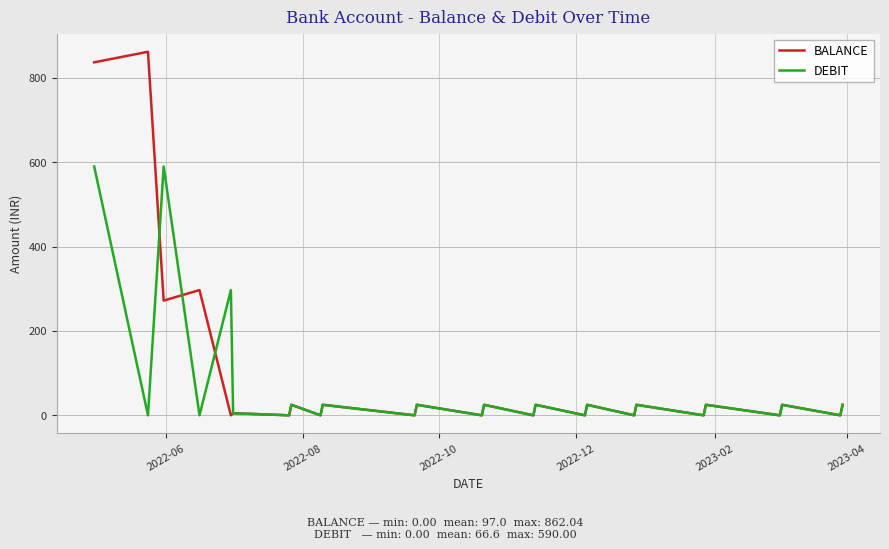

What is the average value of the BALANCE series?

97.0